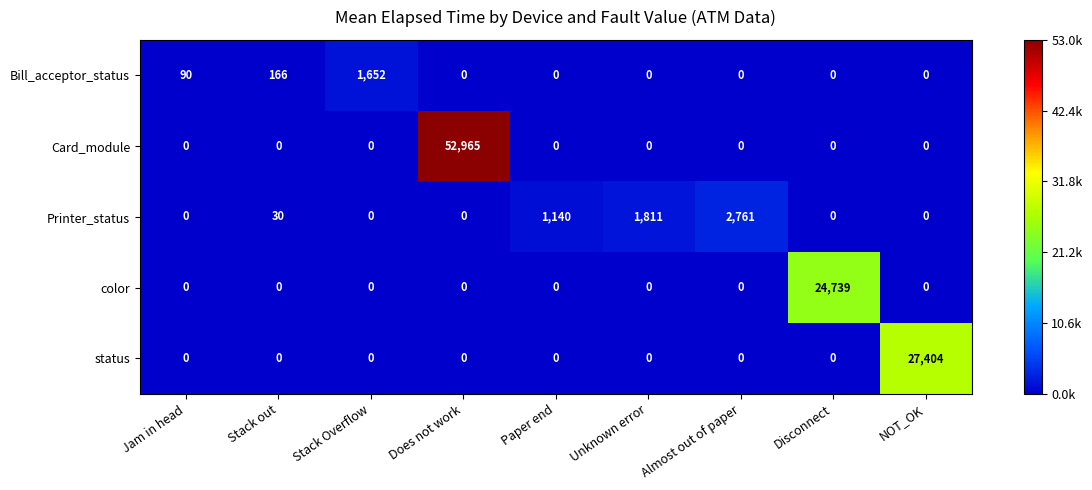

Which category has the highest value across all series?

Does not work